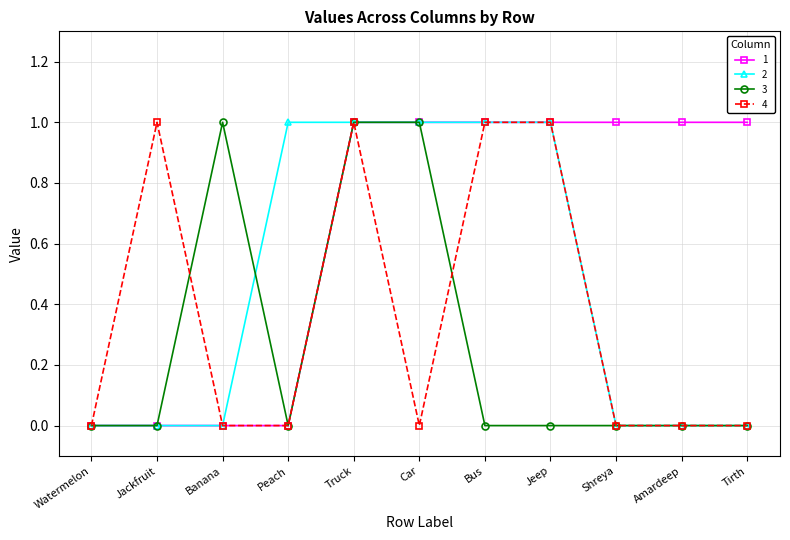

How many series are shown in this chart?

4